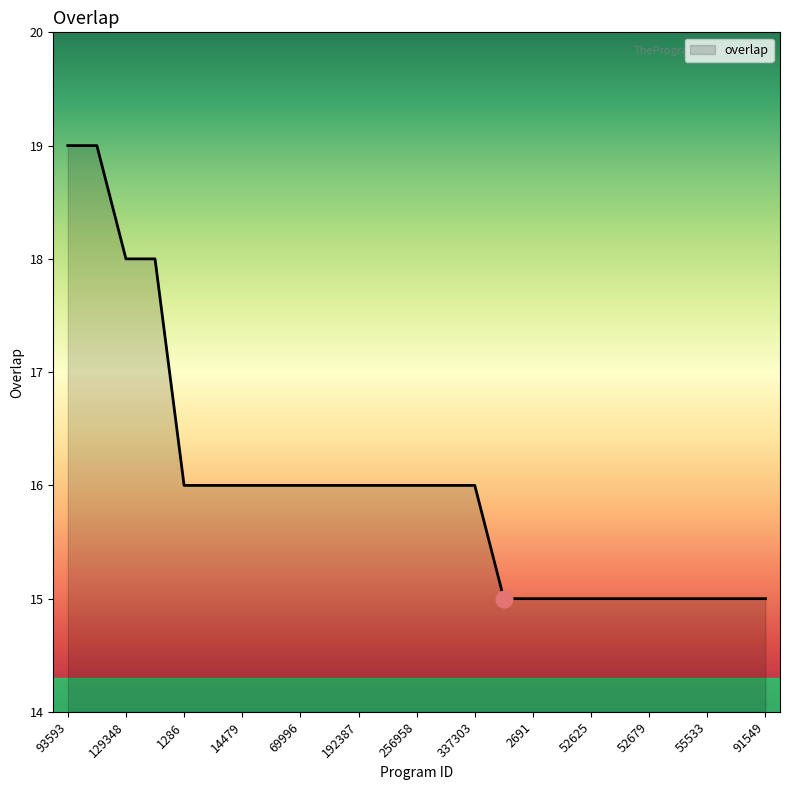

What is the difference between the maximum and minimum values?

4